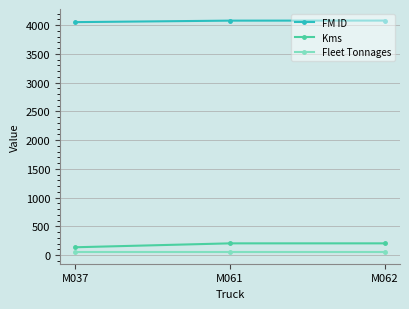

Is the value of Fleet Tonnages at M037 greater than the value of Kms at M037?

No